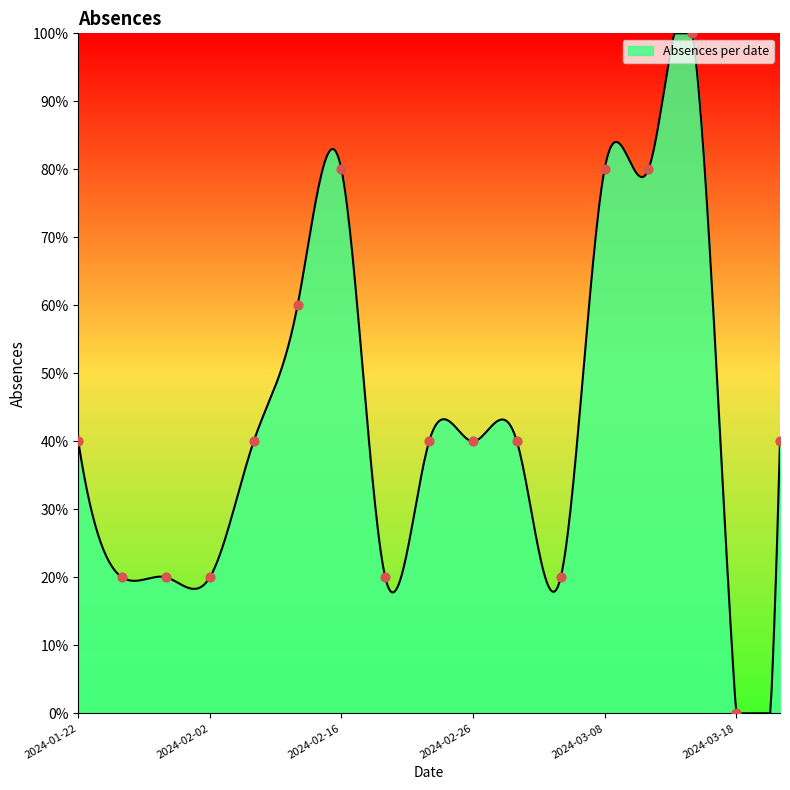

What is the change in value from 2024-02-05 to 2024-03-15?

+60